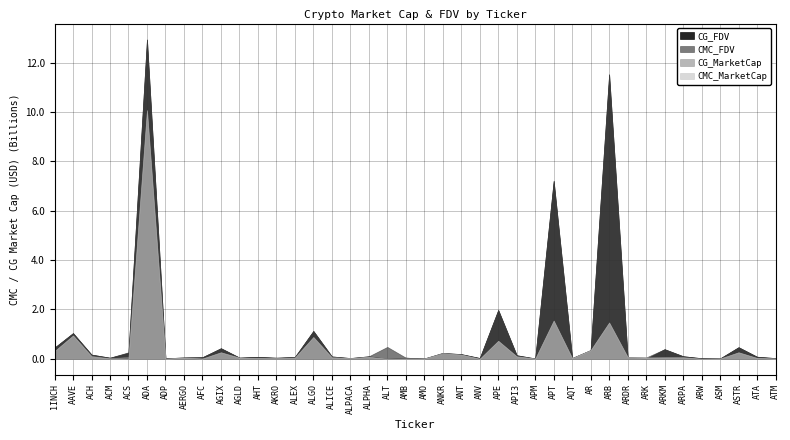

How many positive values does the CG_MarketCap series have?

36